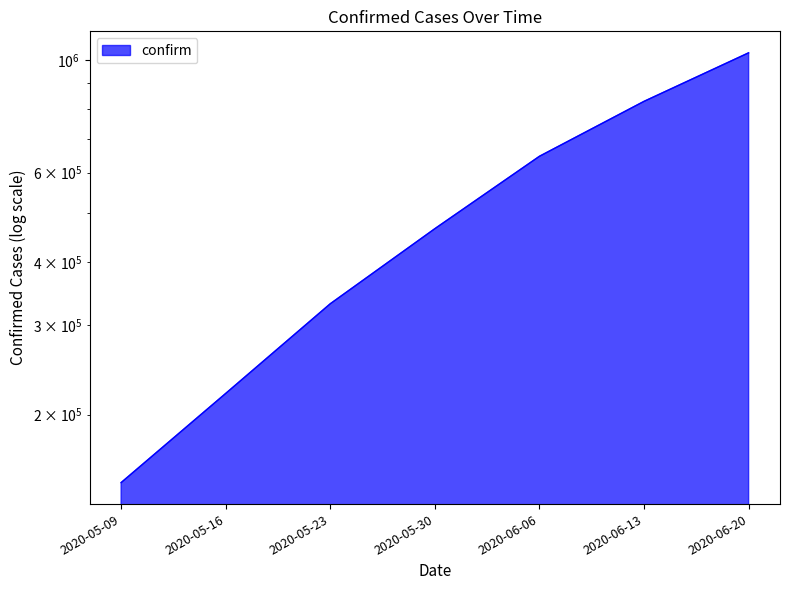

The chart shows a value of 151331 at 2020-05-16. True or false?

False